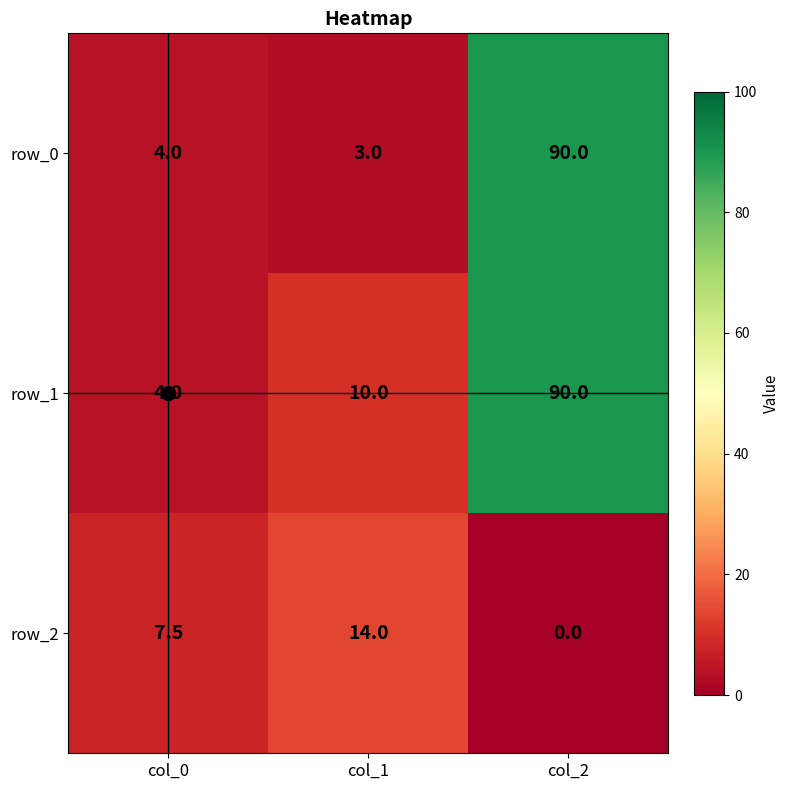

Rank the categories by row_0 value from lowest to highest.

col_1, col_0, col_2